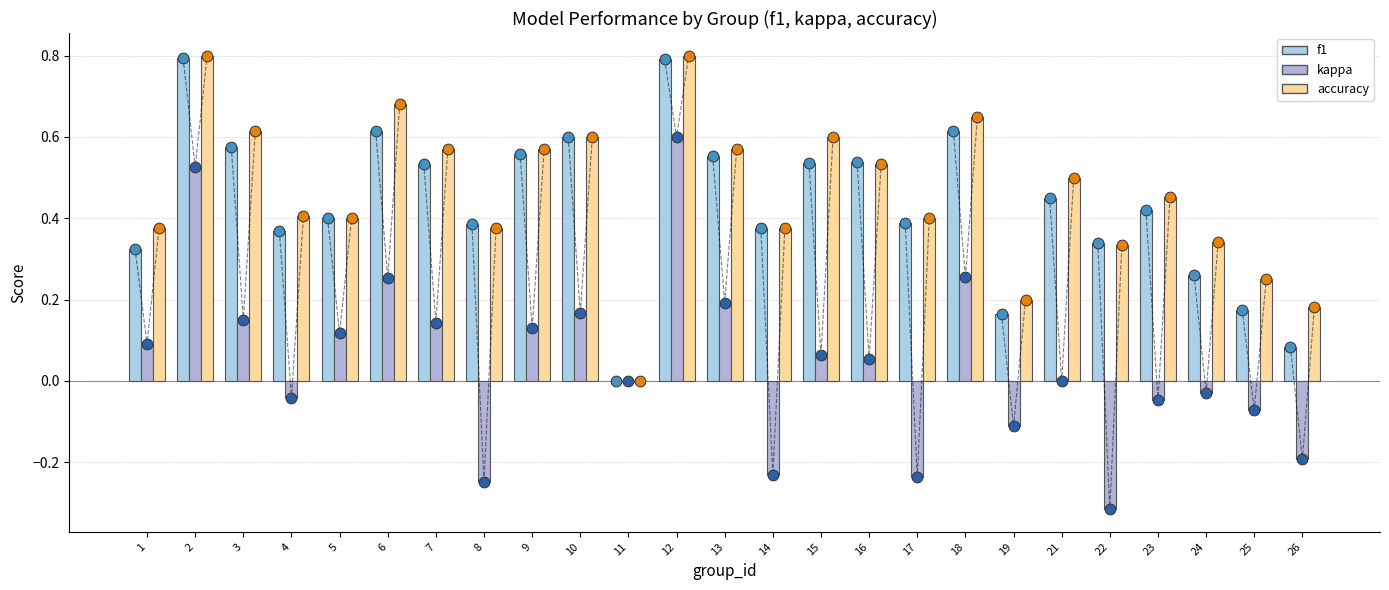

Which series reaches the maximum Y coordinate?

accuracy